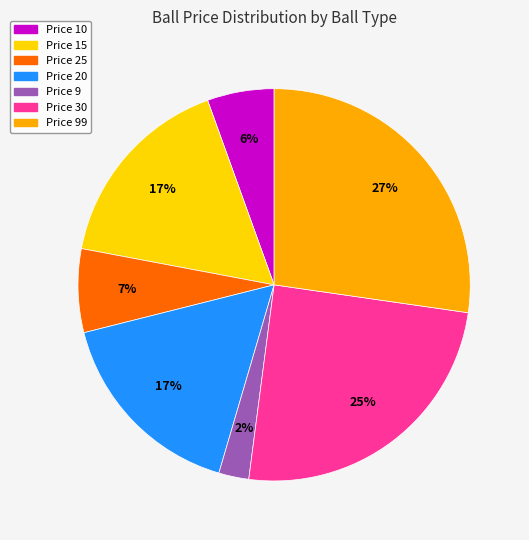

How many segments does this pie chart have?

7